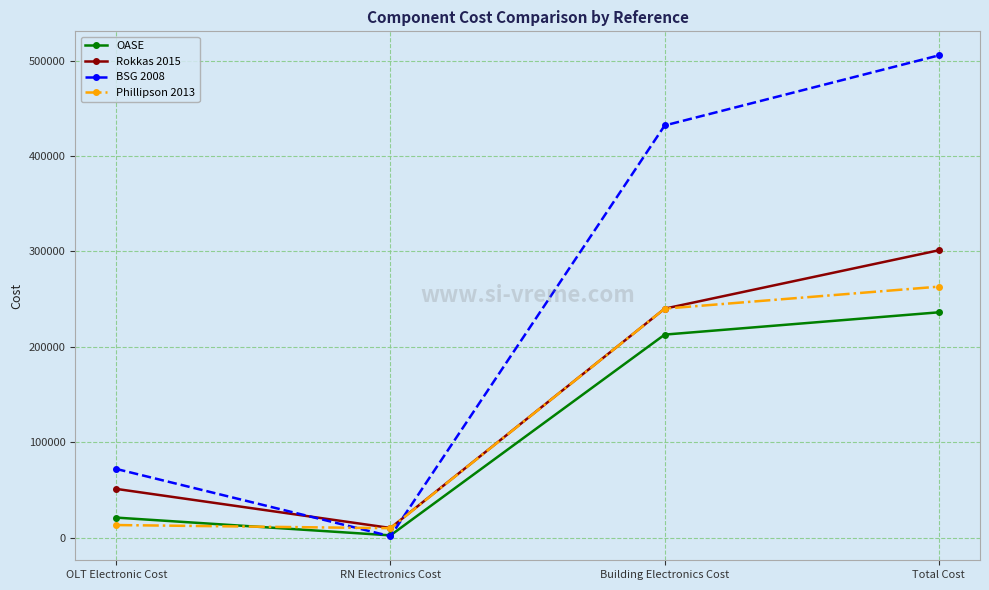

What is the difference between the second highest and minimum values in the Rokkas 2015 series?

229872.0